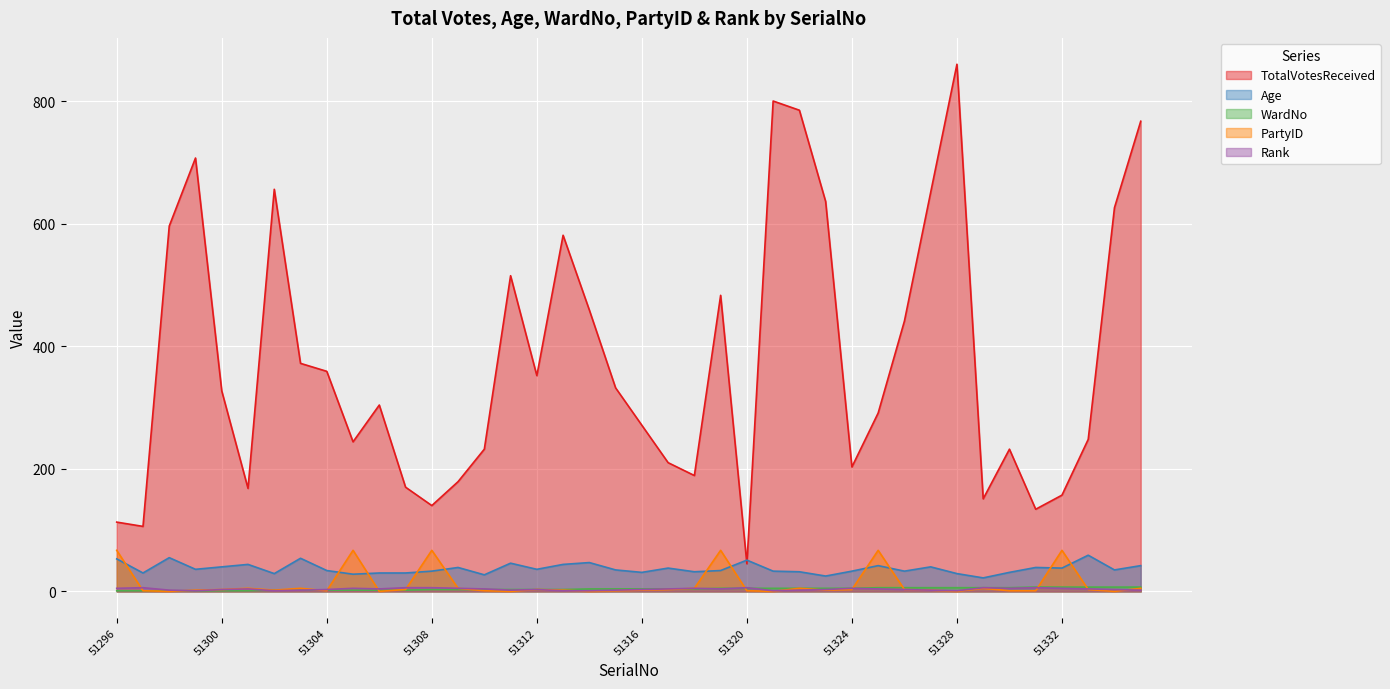

What is the value of the WardNo point at the 38th from the left?

7